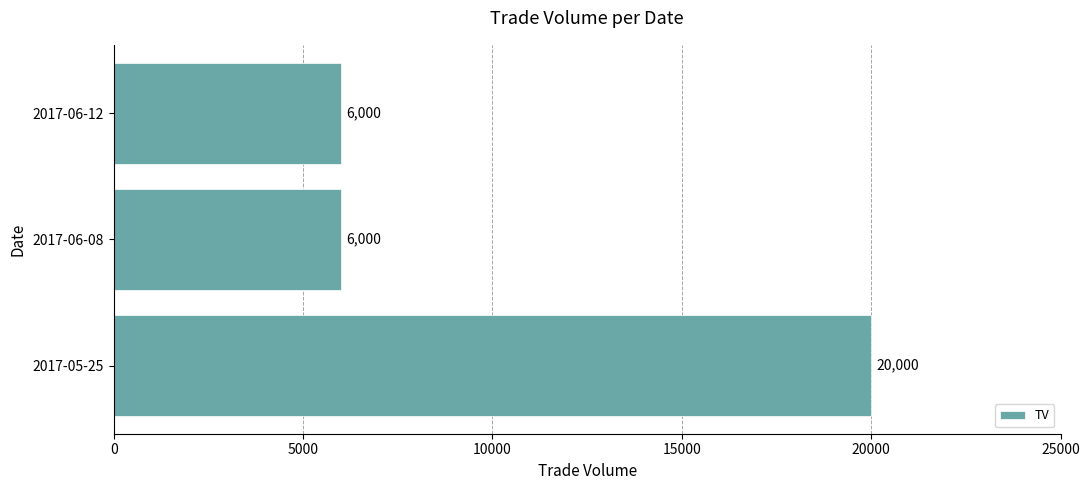

What is the sum of all values?

32000